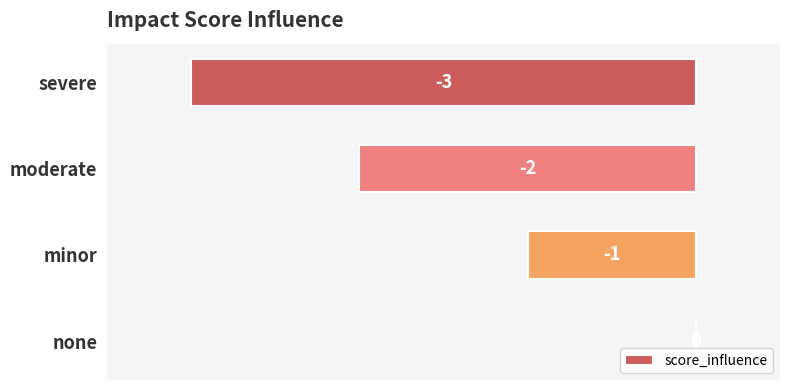

At which category does the chart reach its peak across all series?

none